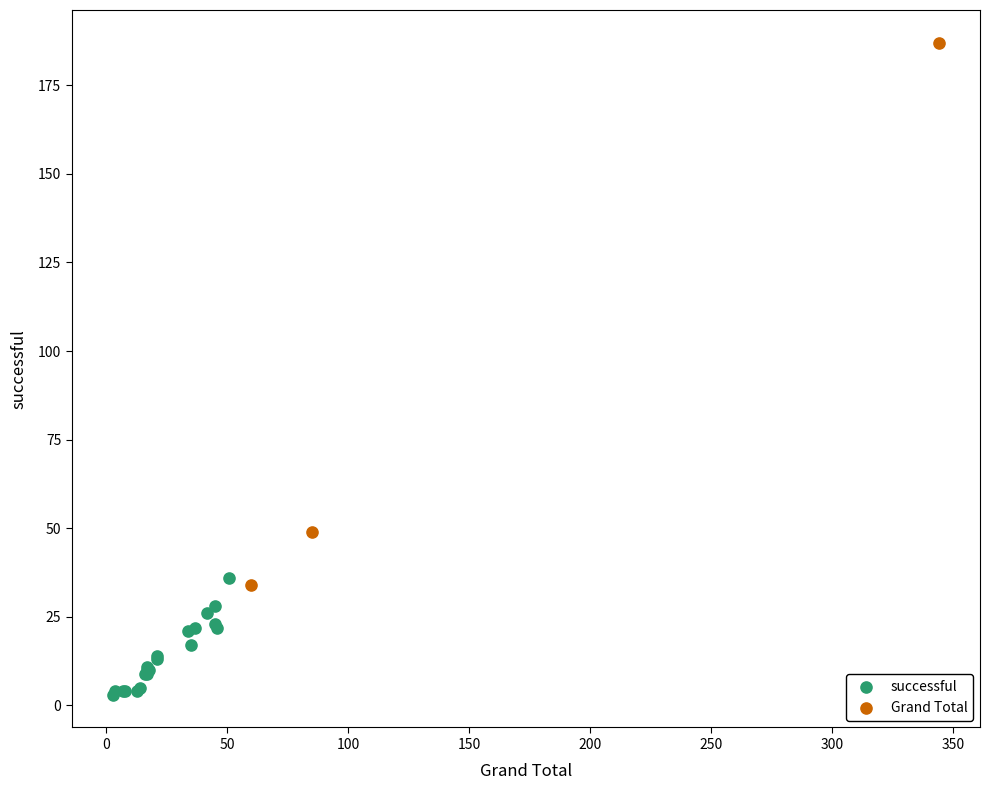

What are all the series names shown in the legend?

successful, Grand Total